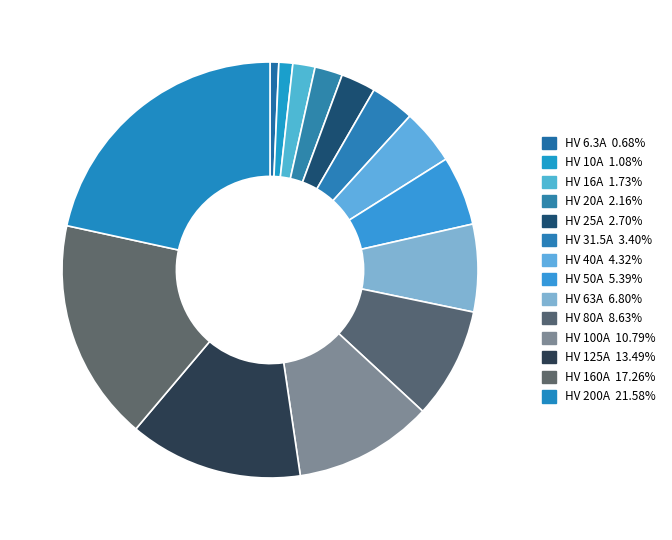

To the nearest percent, what percentage of the pie is HV 20A?

2%